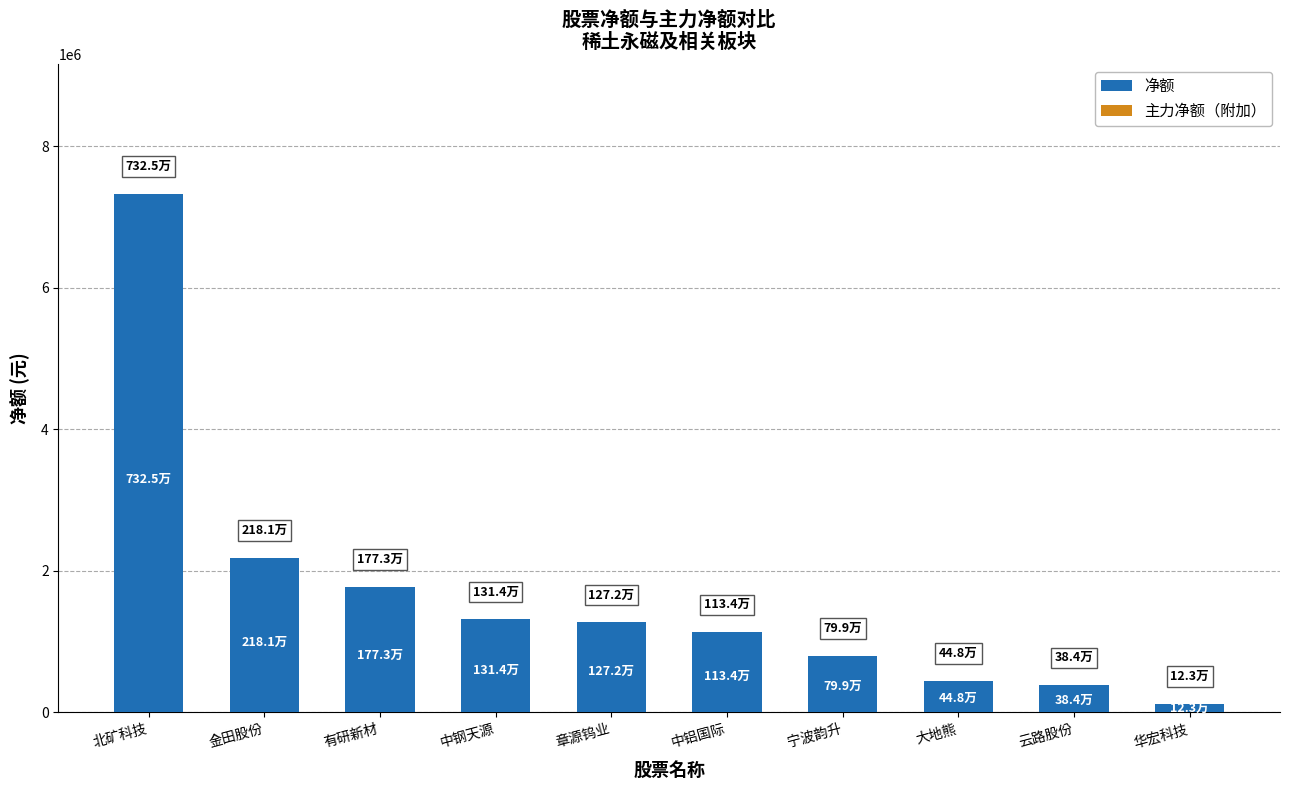

How many data points are less than 1271570?

5